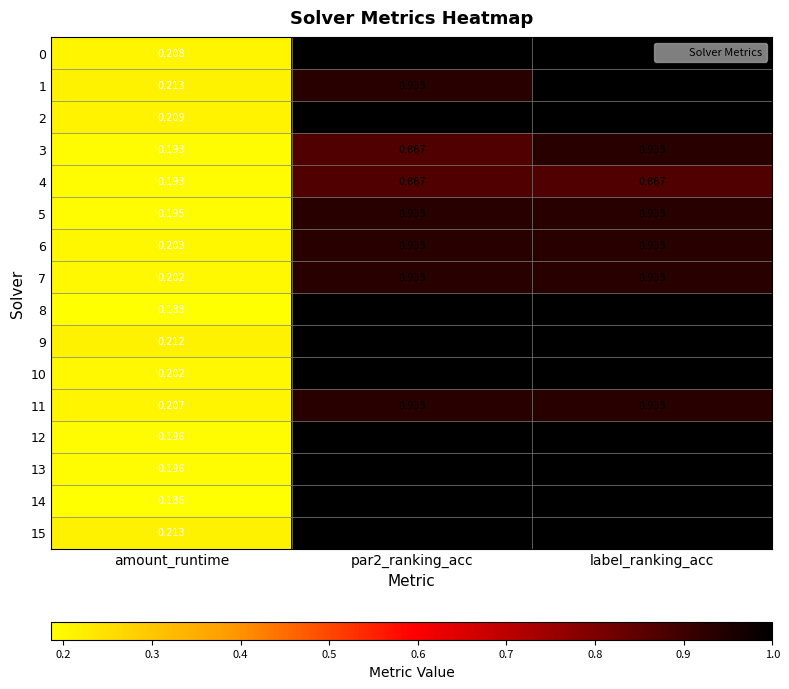

What is the greatest value displayed?

1.0